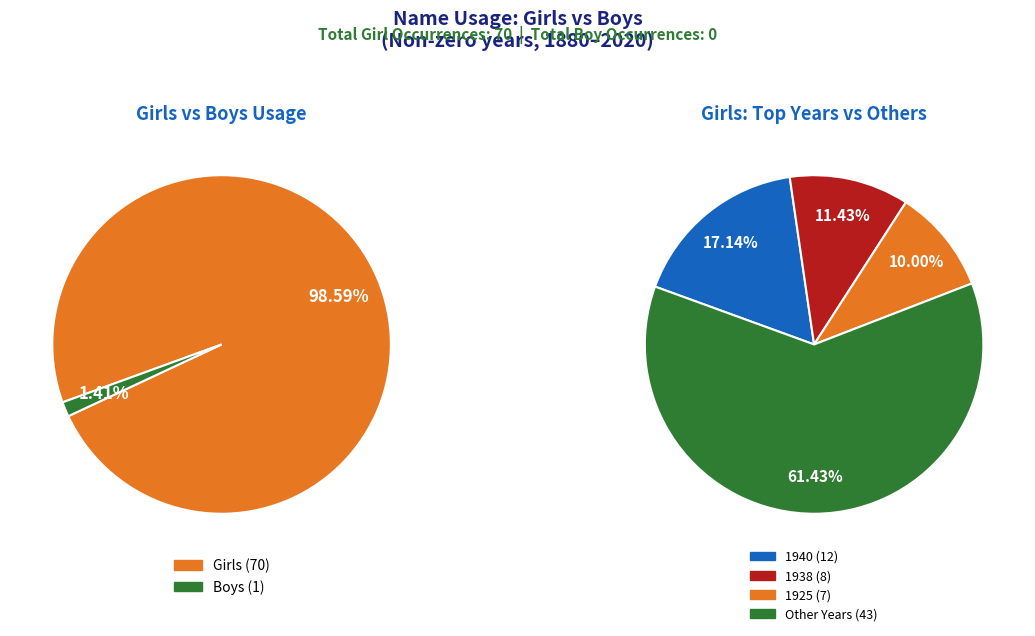

True or false: 1925 accounts for 10% of the total.

True